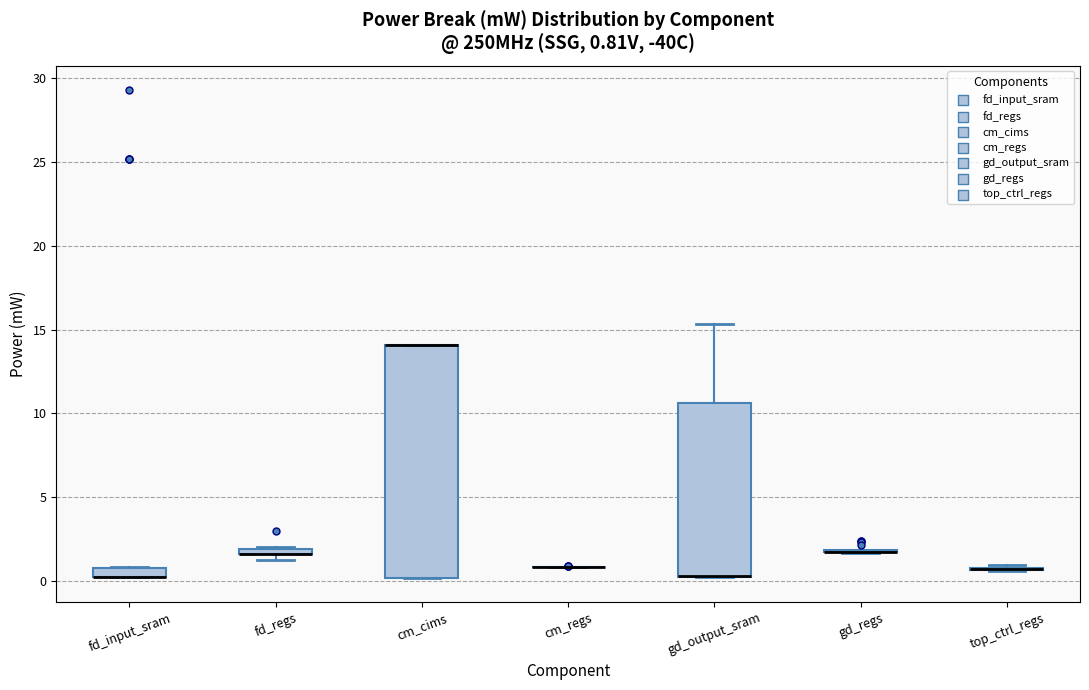

Comparing the boxes themselves (not the whiskers), which one is the tallest?

cm_cims